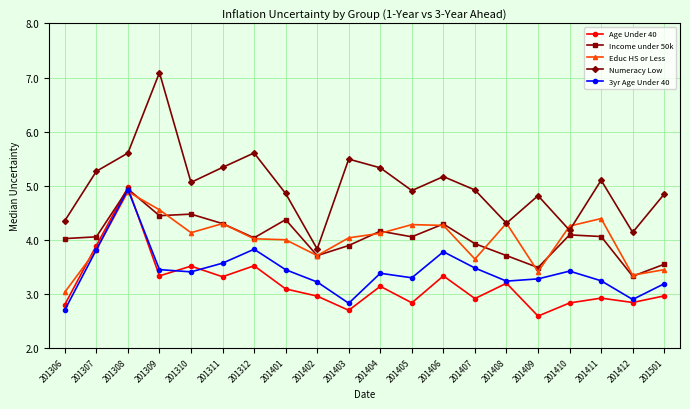

At which label does 3yr Age Under 40 reach its peak?

201308